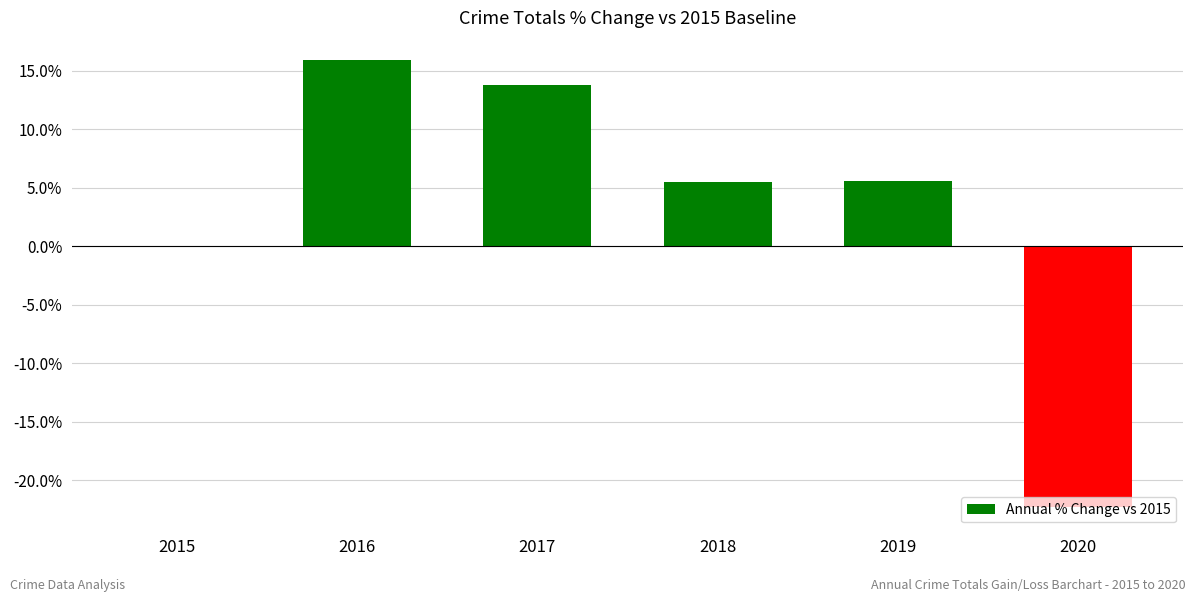

What is the sum of all values?

18.4